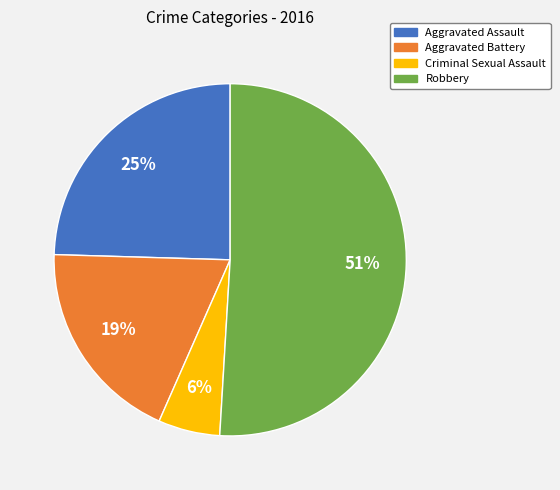

Combined, do Aggravated Battery and Aggravated Assault account for over 50%?

No